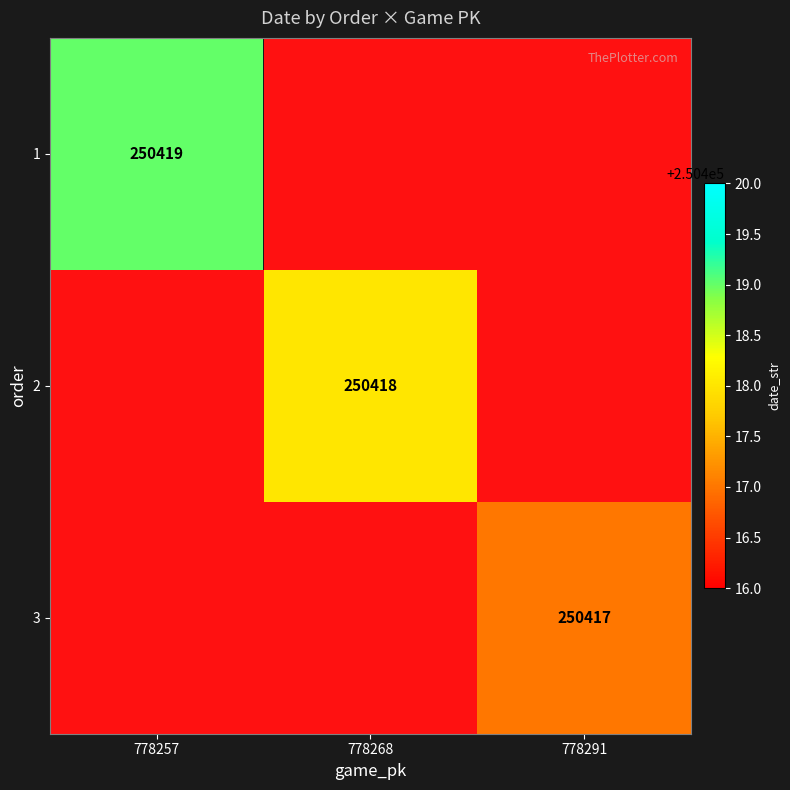

The value of 2 at 778291 is 0.0. True or false?

True